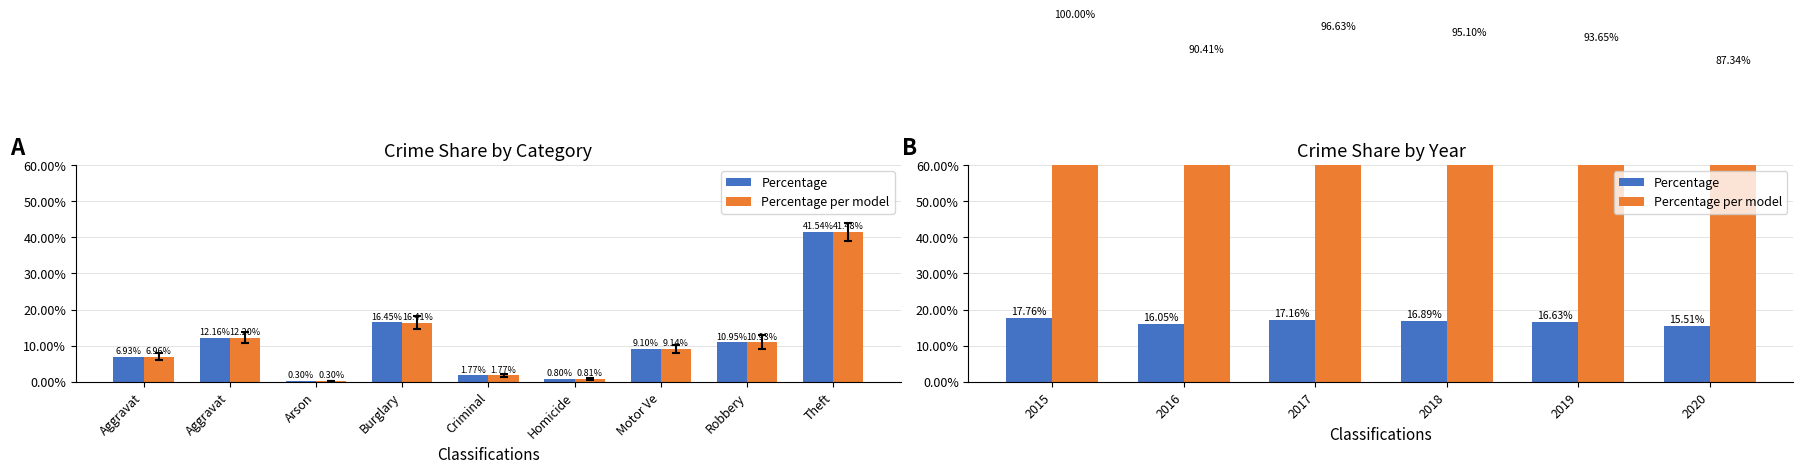

How many values in the Percentage series are below 16?

1